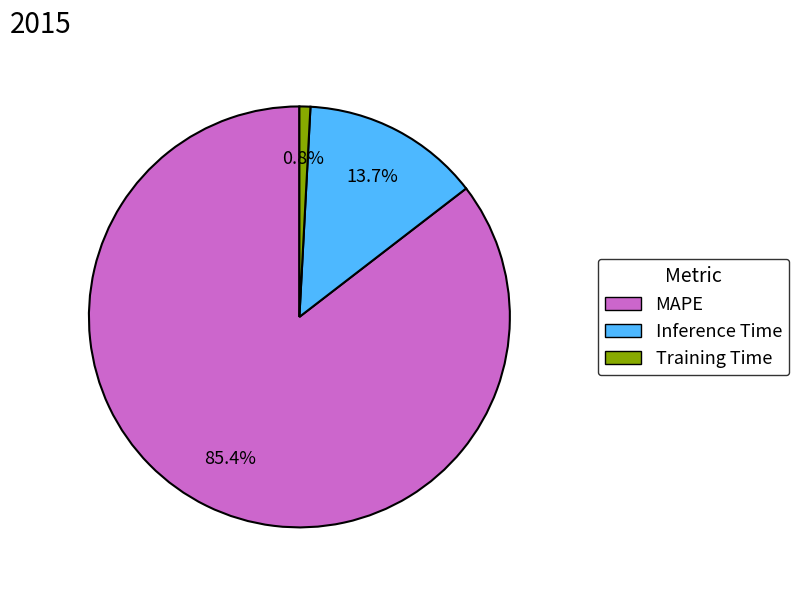

How much of the chart is everything except Training Time?

99.2%